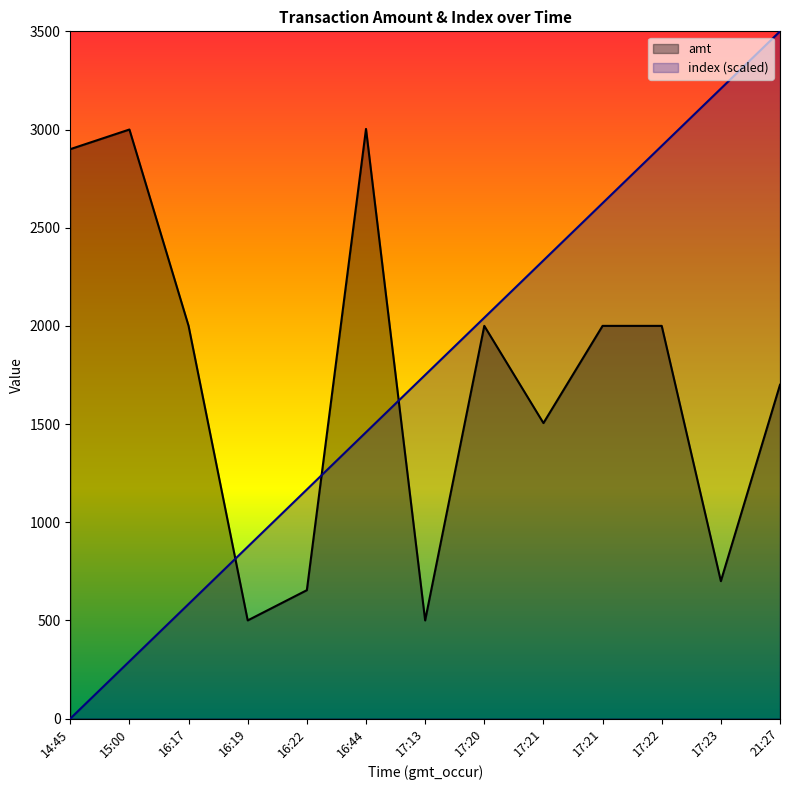

How many times do index and amt cross each other?

3